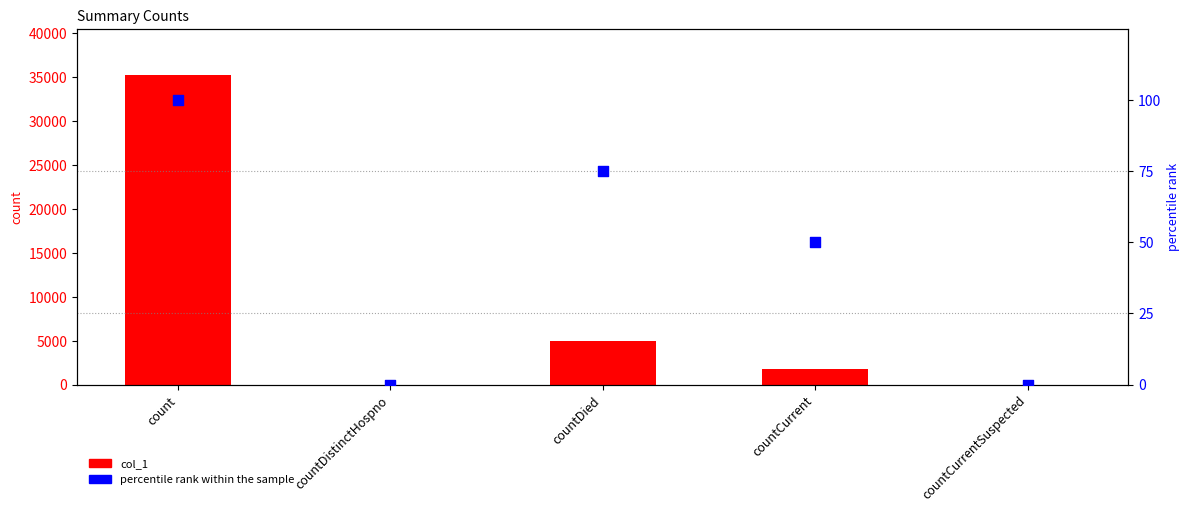

What are all the series names shown in the legend?

col_1, percentile rank within the sample